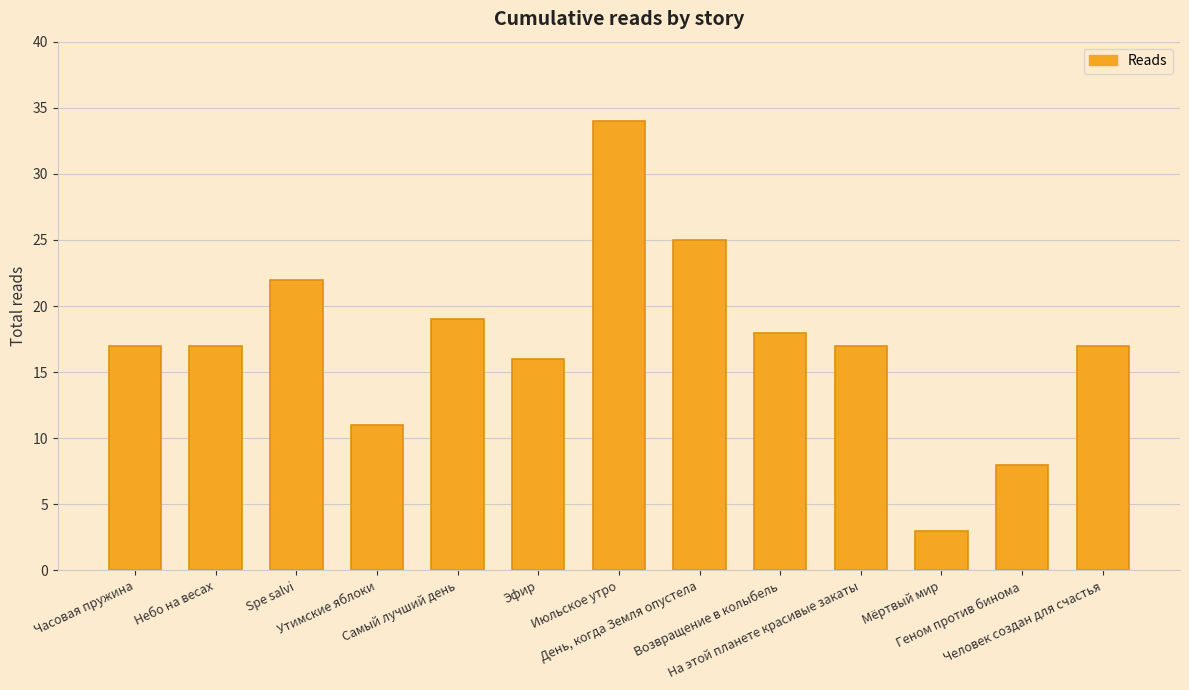

What is the minimum value shown in the chart?

3